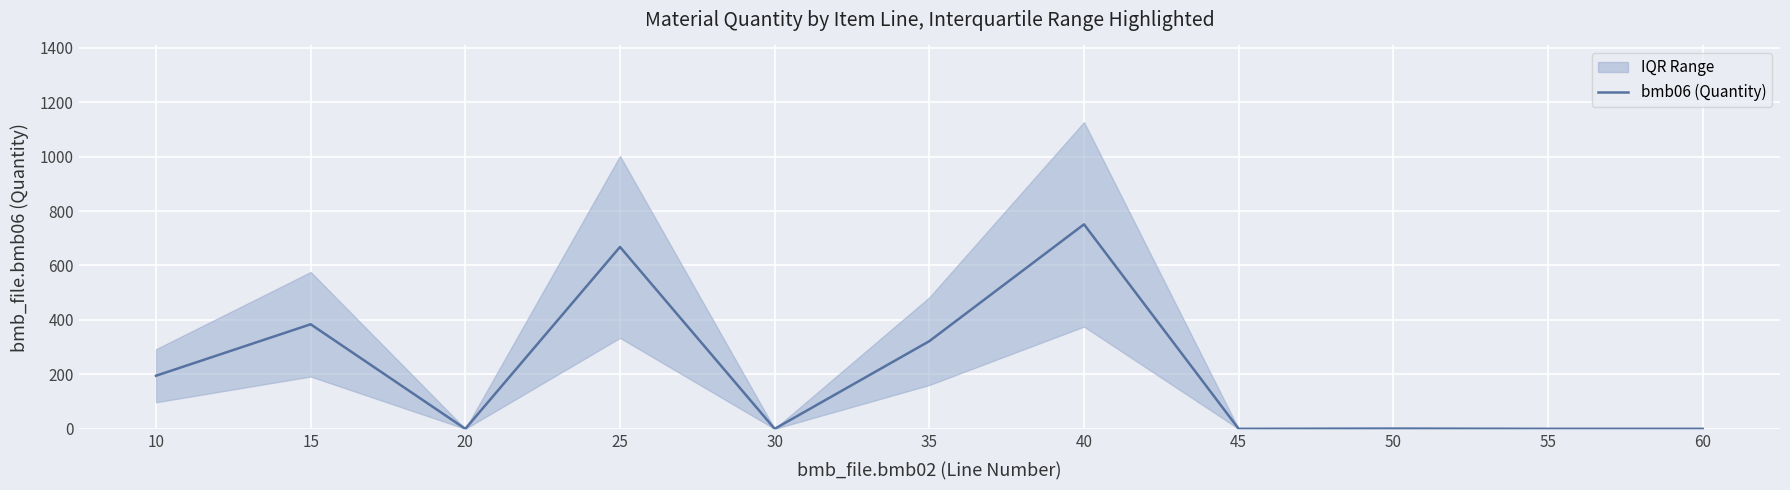

What is the difference between the maximum and second lowest values?

751.0